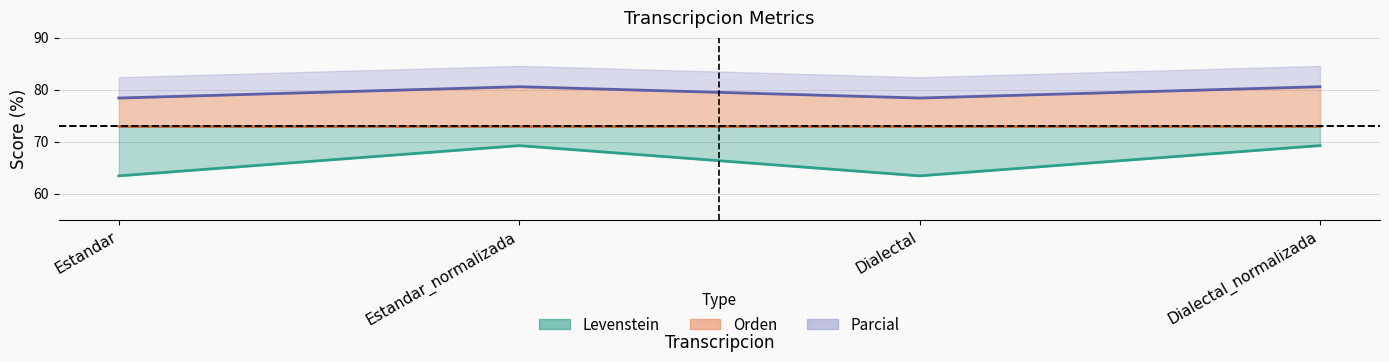

Is it true that Levenstein equals 47.6 at Dialectal?

False